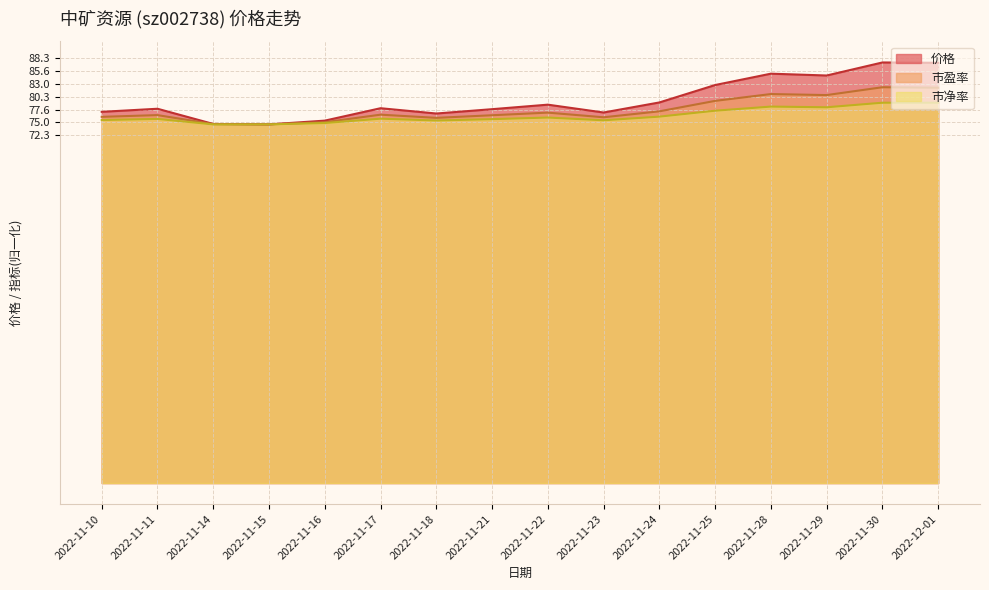

Reading right to left, list all the values displayed in this chart.

价格: 2022-12-01=87.3	2022-11-30=87.4	2022-11-29=84.7	2022-11-28=85.1	2022-11-25=82.7	2022-11-24=79.1	2022-11-23=77.0	2022-11-22=78.6	2022-11-21=77.7	2022-11-18=76.8	2022-11-17=77.9	2022-11-16=75.3	2022-11-15=74.5	2022-11-14=74.6	2022-11-11=77.8	2022-11-10=77.2
市盈率: 2022-12-01=82.2	2022-11-30=82.3	2022-11-29=80.6	2022-11-28=80.8	2022-11-25=79.4	2022-11-24=77.3	2022-11-23=76.0	2022-11-22=77.0	2022-11-21=76.4	2022-11-18=75.9	2022-11-17=76.6	2022-11-16=75.0	2022-11-15=74.5	2022-11-14=74.6	2022-11-11=76.5	2022-11-10=76.1
市净率: 2022-12-01=79.0	2022-11-30=79.0	2022-11-29=78.1	2022-11-28=78.2	2022-11-25=77.4	2022-11-24=76.2	2022-11-23=75.4	2022-11-22=76.0	2022-11-21=75.6	2022-11-18=75.3	2022-11-17=75.7	2022-11-16=74.8	2022-11-15=74.5	2022-11-14=74.5	2022-11-11=75.7	2022-11-10=75.4